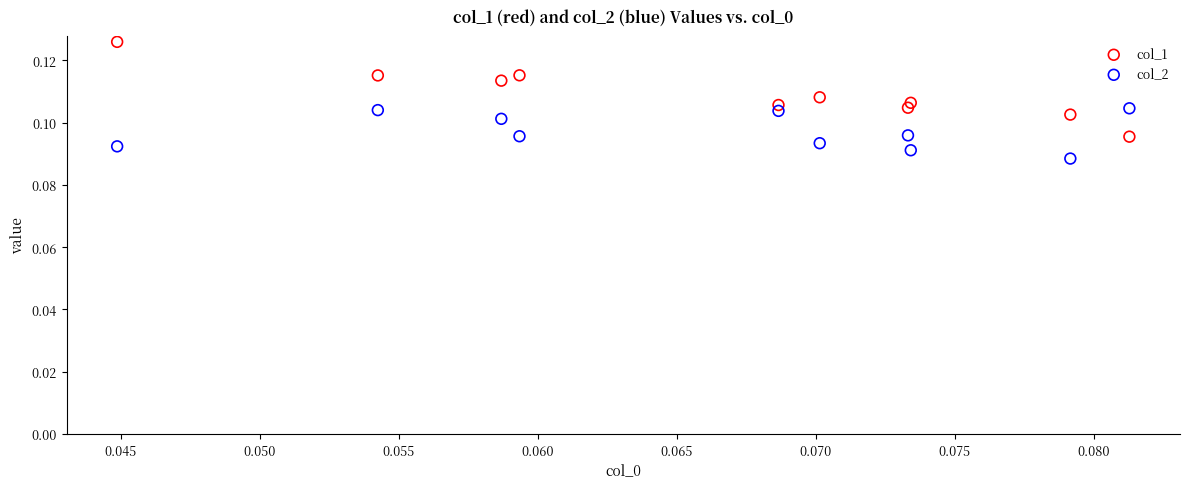

Which series reaches the maximum Y coordinate?

col_1